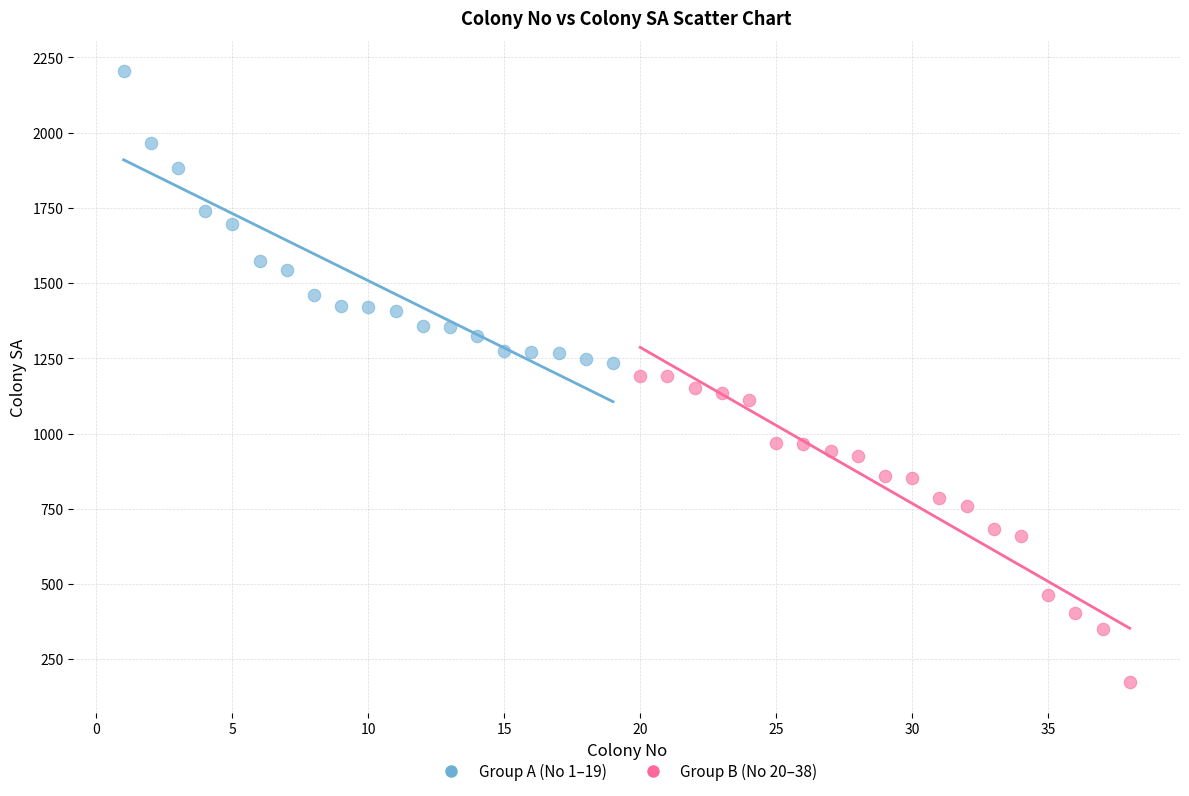

Which series reaches the minimum Y coordinate?

Group B (No 20–38)